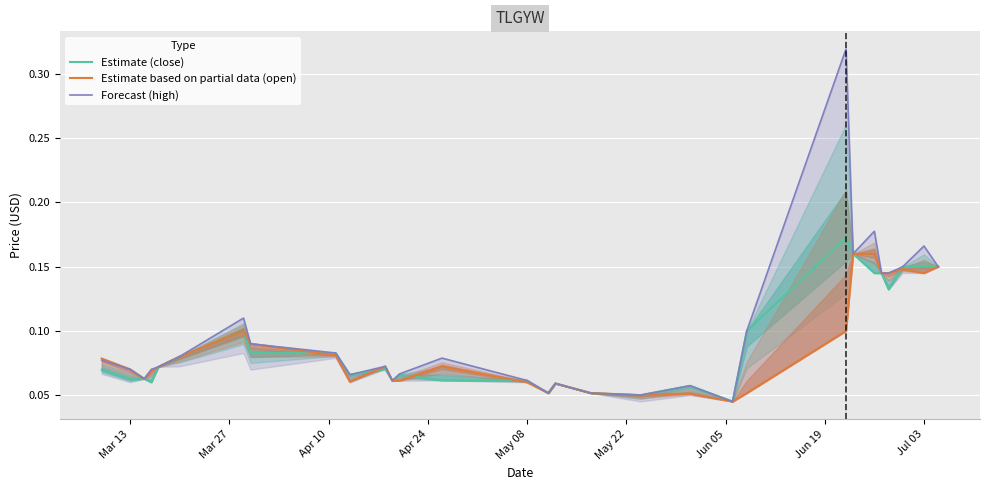

True or false: Estimate (close) and Forecast (high) cross at least once.

False